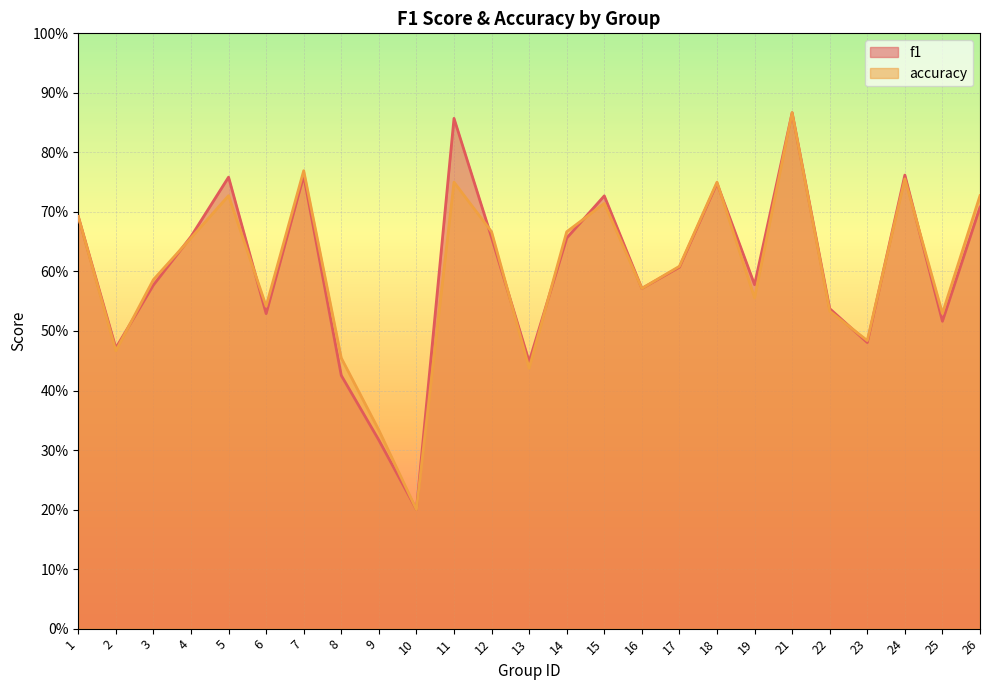

Rank the categories by accuracy value from highest to lowest.

21, 7, 24, 11, 18, 5, 26, 15, 1, 12, 14, 4, 17, 3, 16, 19, 6, 22, 25, 23, 2, 8, 13, 9, 10